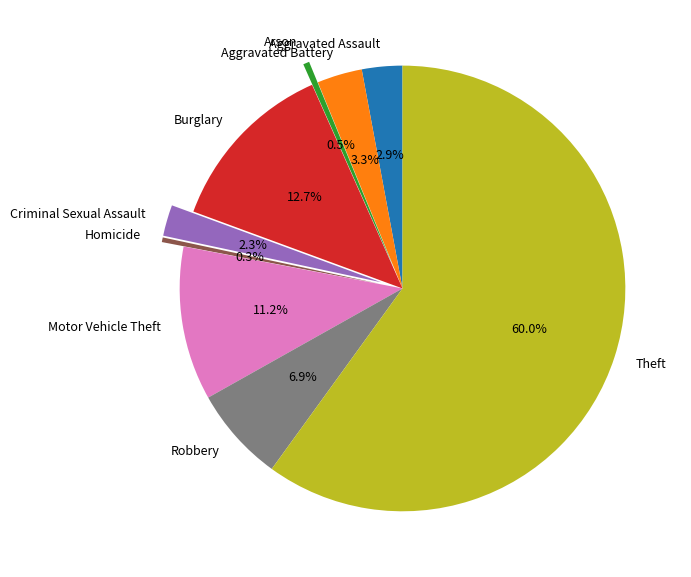

Which has a higher value, Burglary or Aggravated Assault?

Burglary